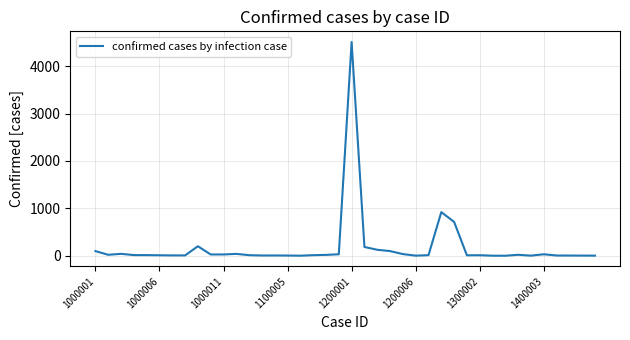

What is the difference between the maximum and minimum values?

4508